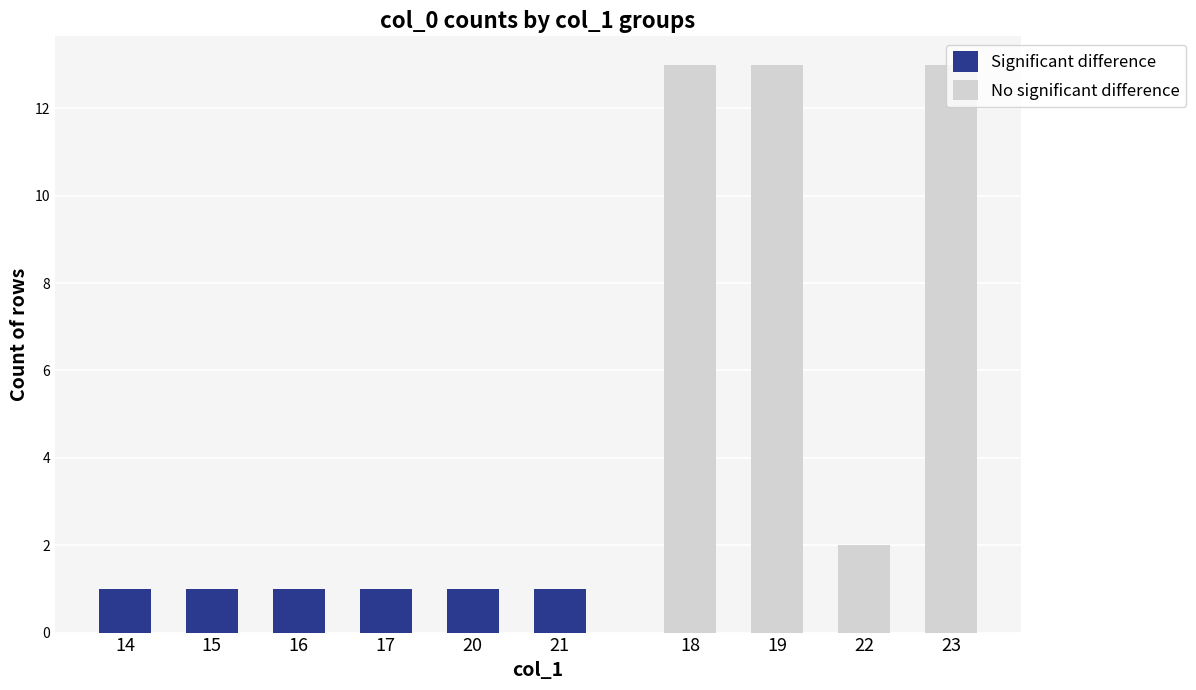

Count the number of values greater than 19.

4